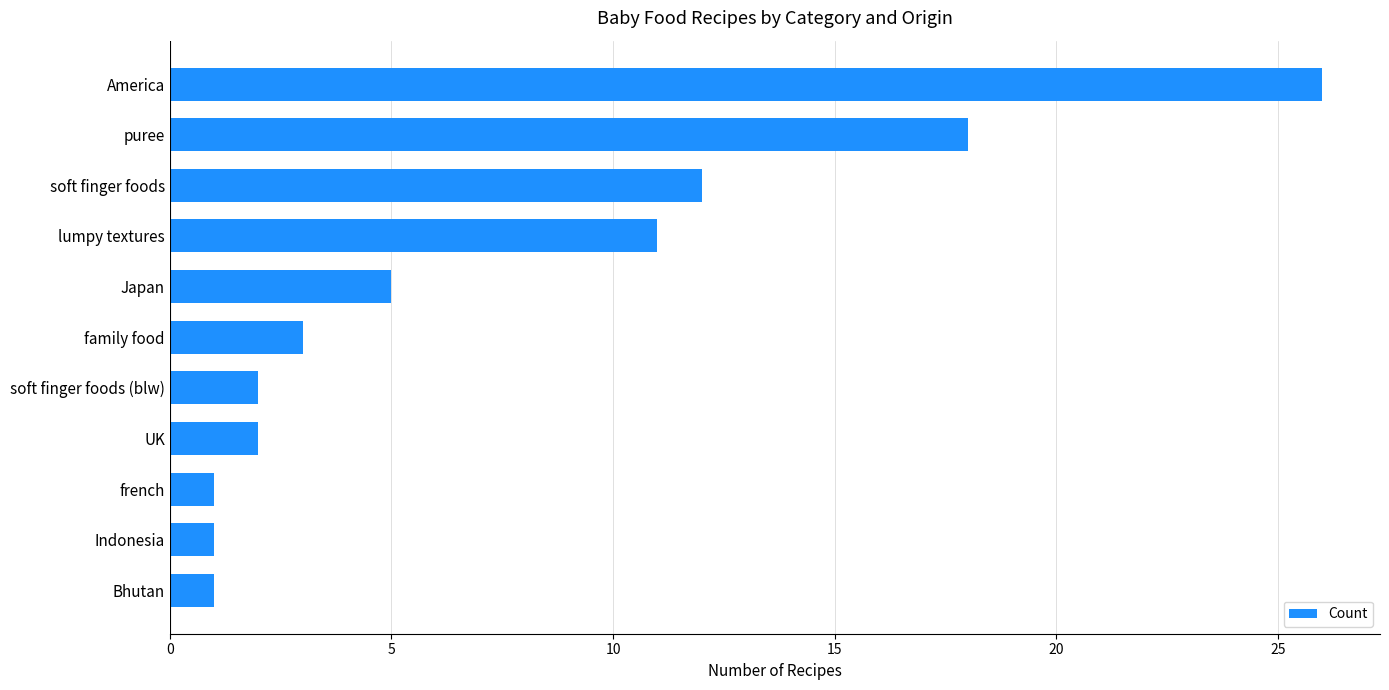

Which label corresponds to the largest value in the chart?

America